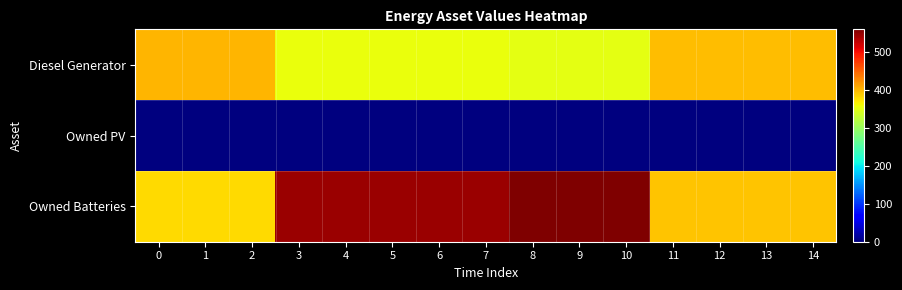

How many series are shown in this chart?

3